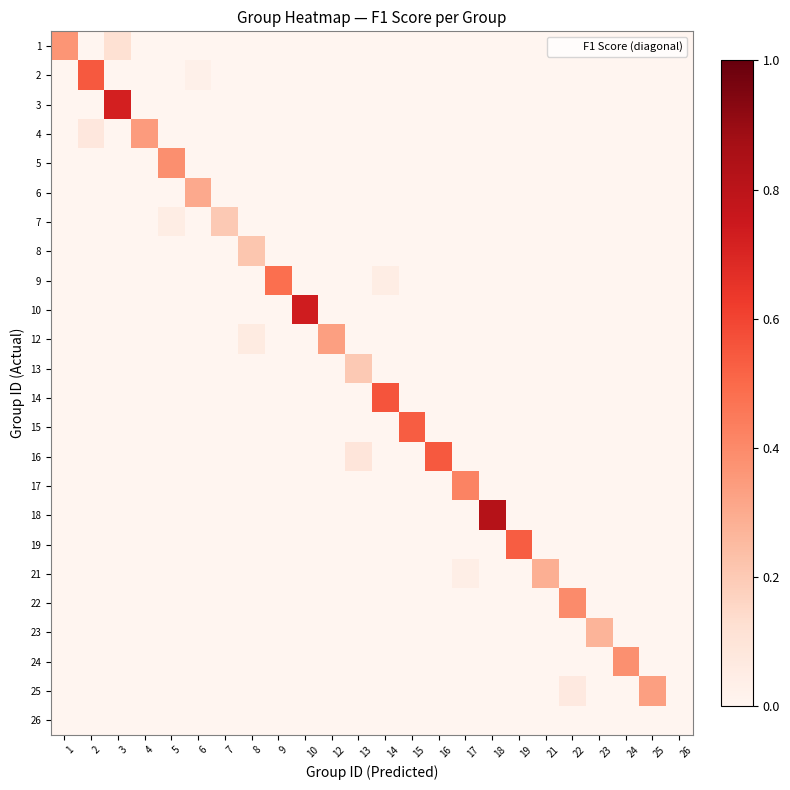

At 19, list the series in order from smallest to largest.

1, 2, 3, 4, 5, 6, 7, 8, 9, 10, 12, 13, 14, 15, 16, 17, 18, 19, 21, 22, 23, 24, 25, 26